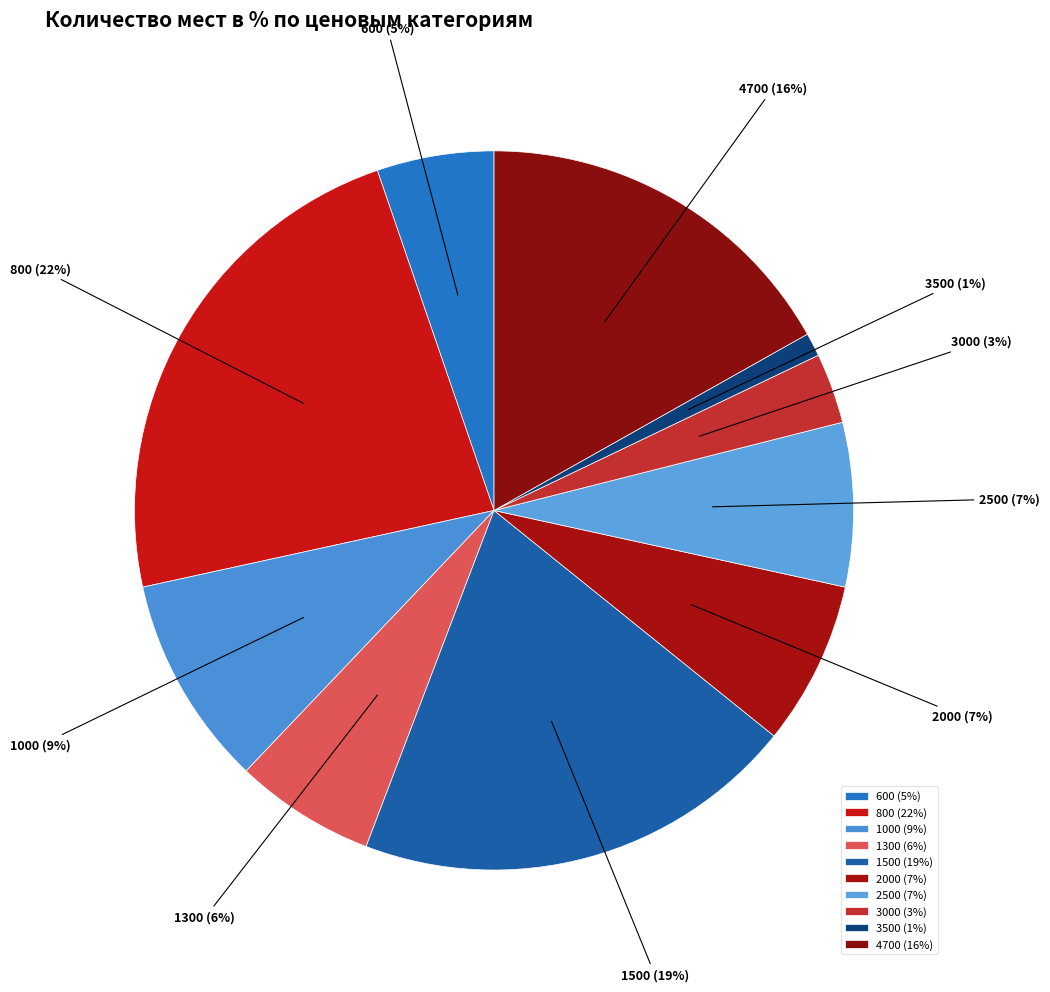

What percentage is NOT represented by 3500?

98.9%